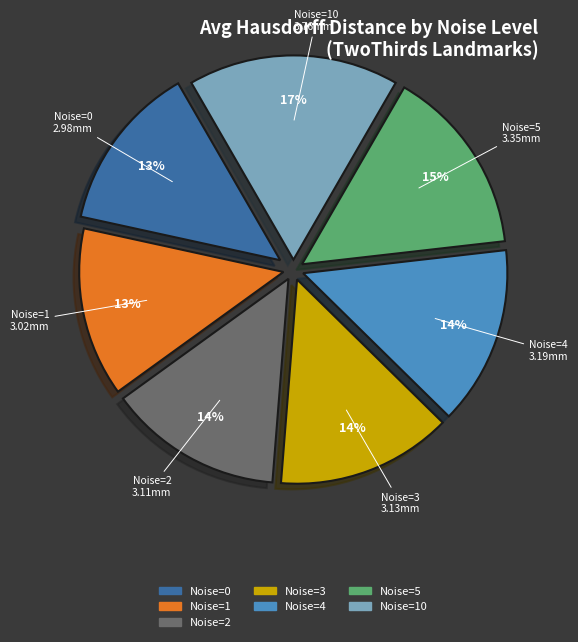

To the nearest percent, what is the average slice percentage?

14%